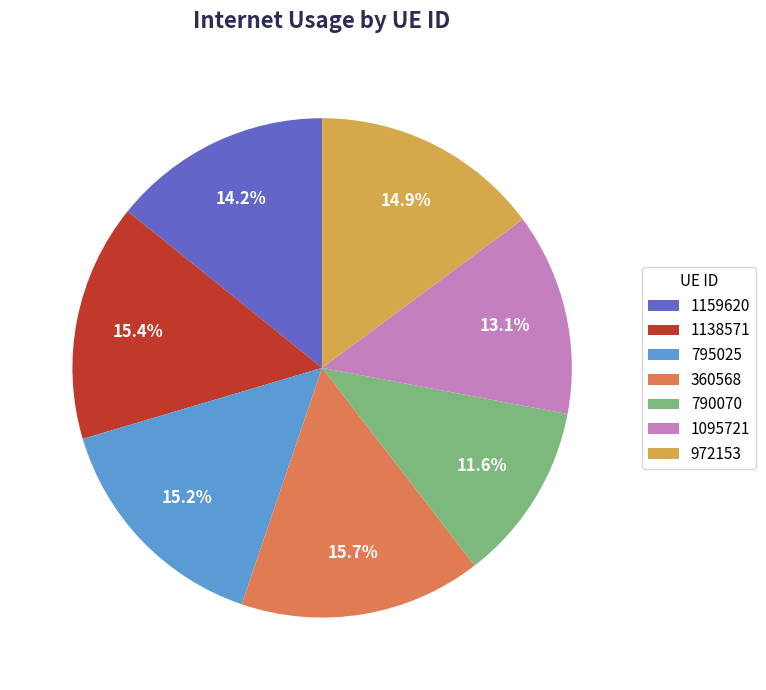

What percentage is the 1095721 slice, to the nearest percent?

13%